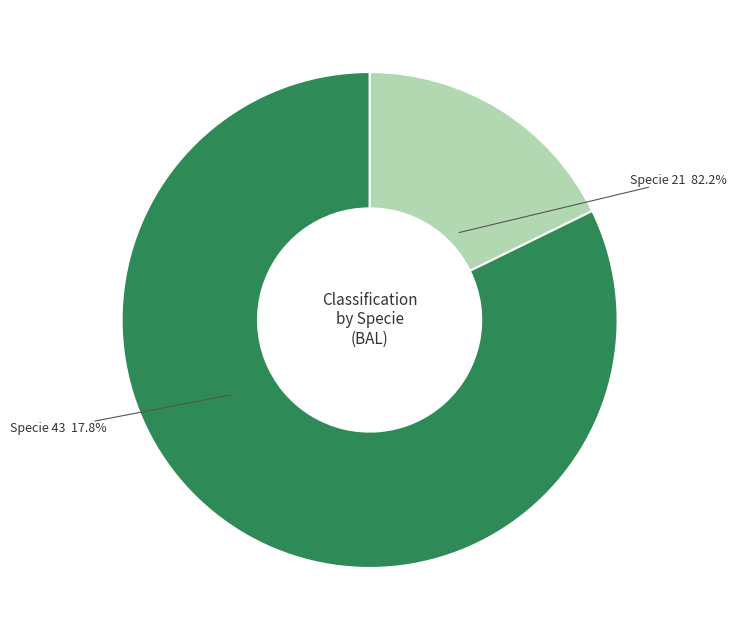

Rank the categories by value from highest to lowest.

21, 43